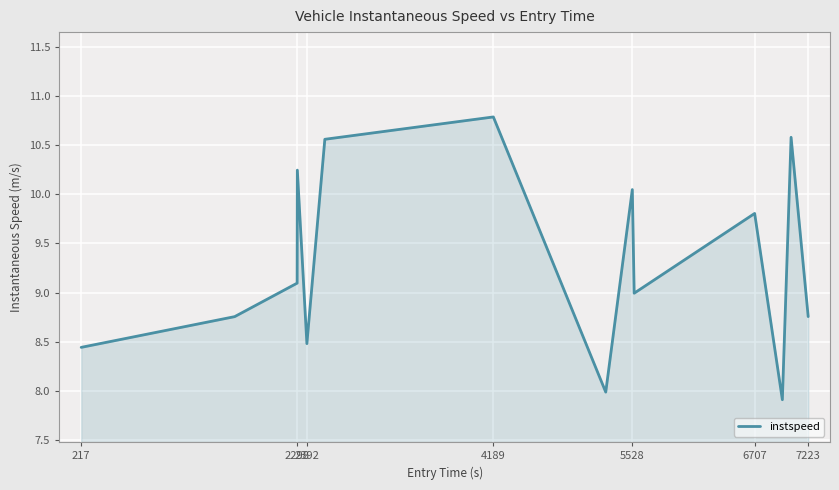

What is the maximum value shown in the chart?

10.8